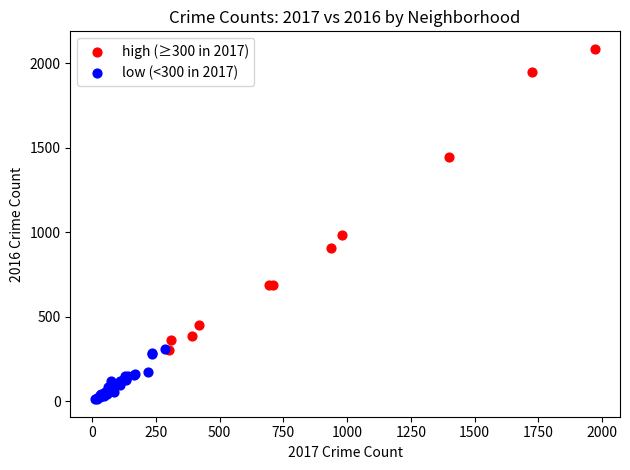

Which series reaches the minimum Y coordinate?

low (<300 in 2017)